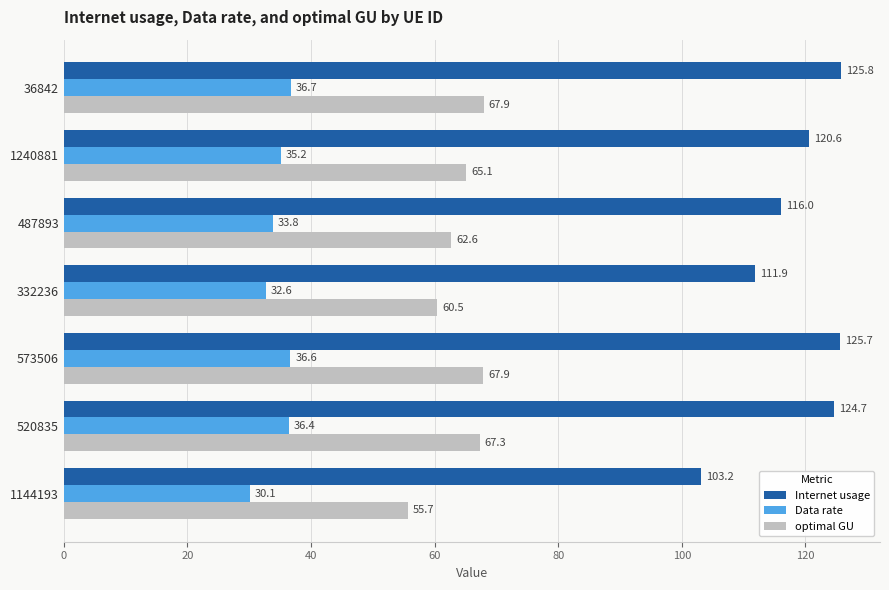

What is the average value of the optimal GU series?

63.9